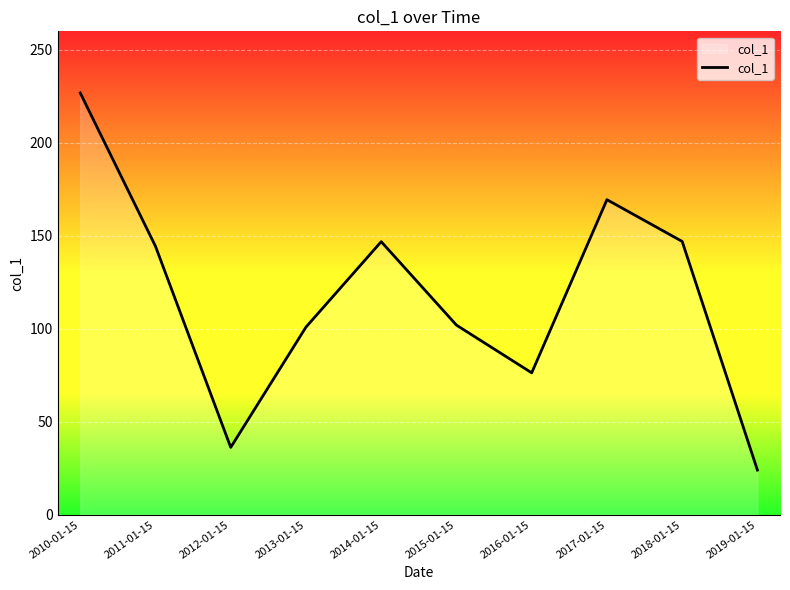

Which has a higher value, 2018-01-15 or 2019-01-15?

2018-01-15